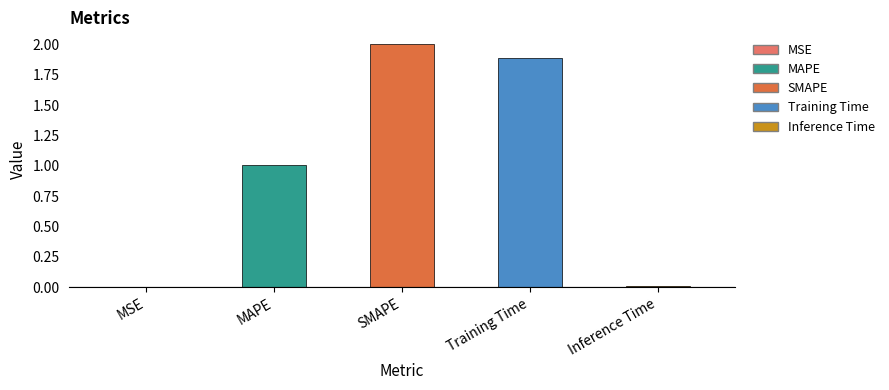

What is the approximate value at Training Time?

1.9